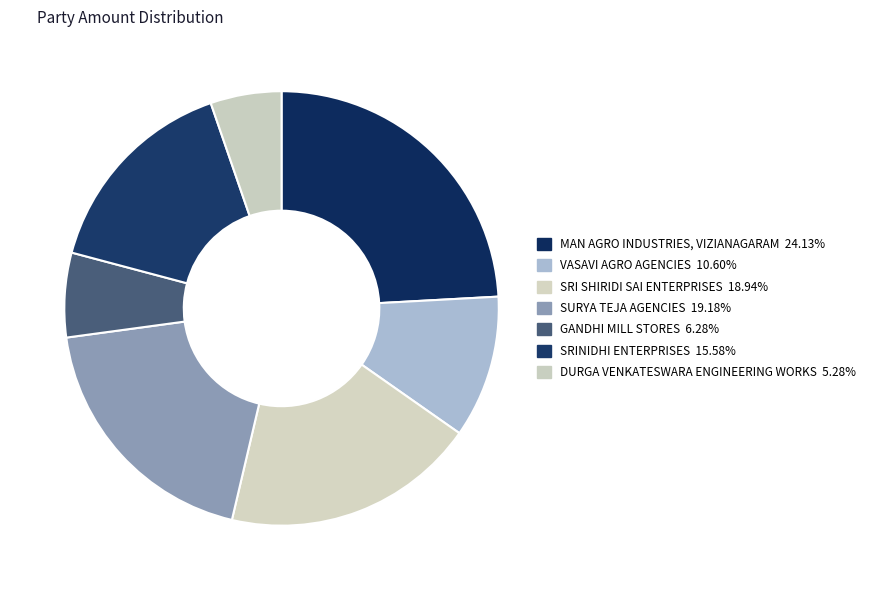

Is there any slice that represents more than half of the pie?

No